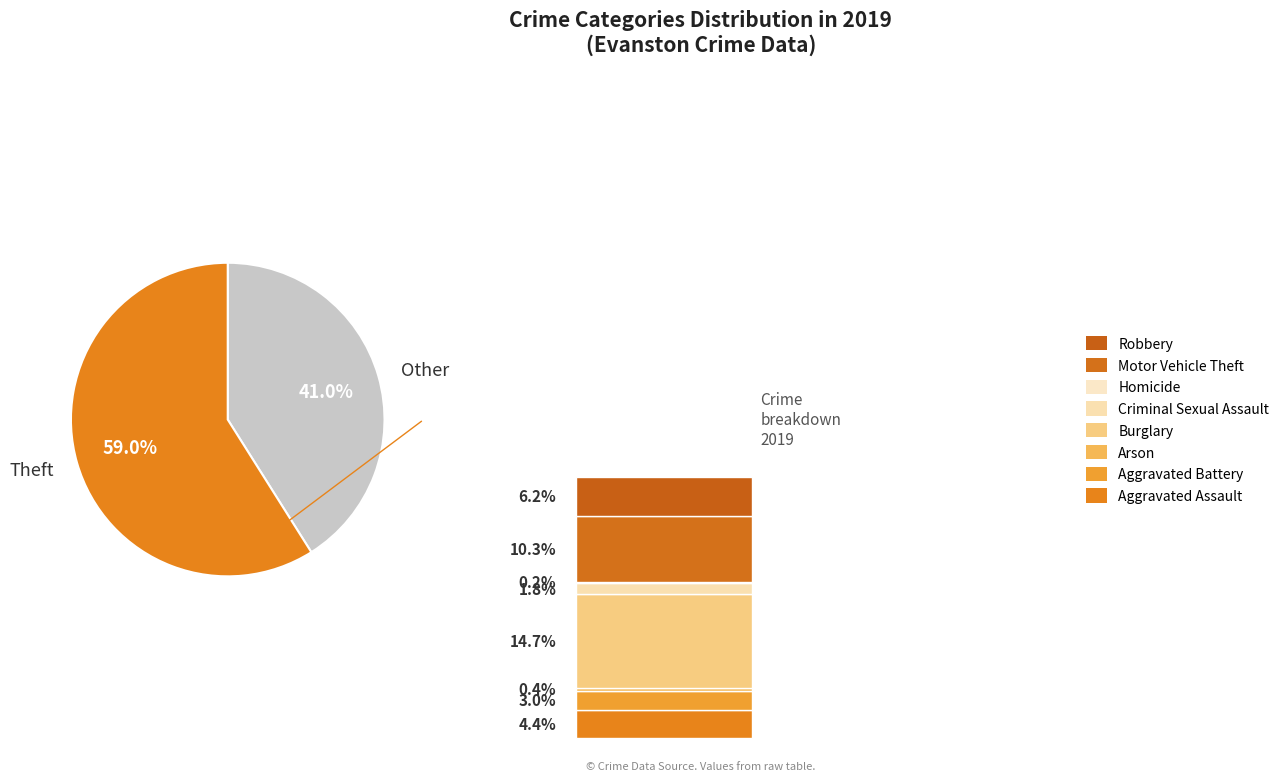

Does Theft represent more than half of the total?

Yes